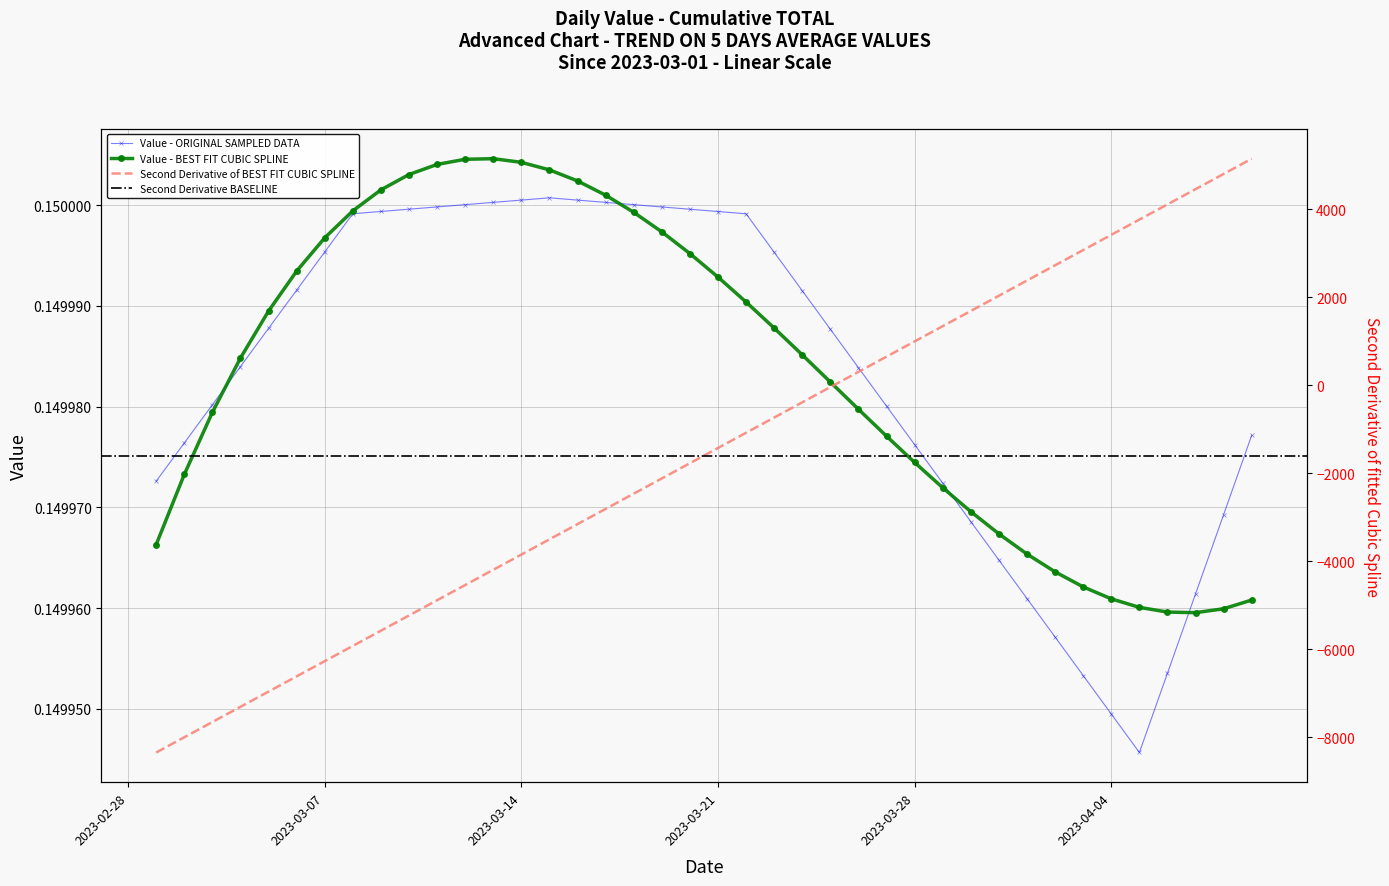

Reading left to right, list all the values displayed in this chart.

0.1	0.1	0.1	0.1	0.1	0.1	0.1	0.1	0.1	0.1	0.1	0.2	0.2	0.2	0.2	0.2	0.2	0.2	0.1	0.1	0.1	0.1	0.1	0.1	0.1	0.1	0.1	0.1	0.1	0.1	0.1	0.1	0.1	0.1	0.1	0.1	0.1	0.1	0.1	0.1